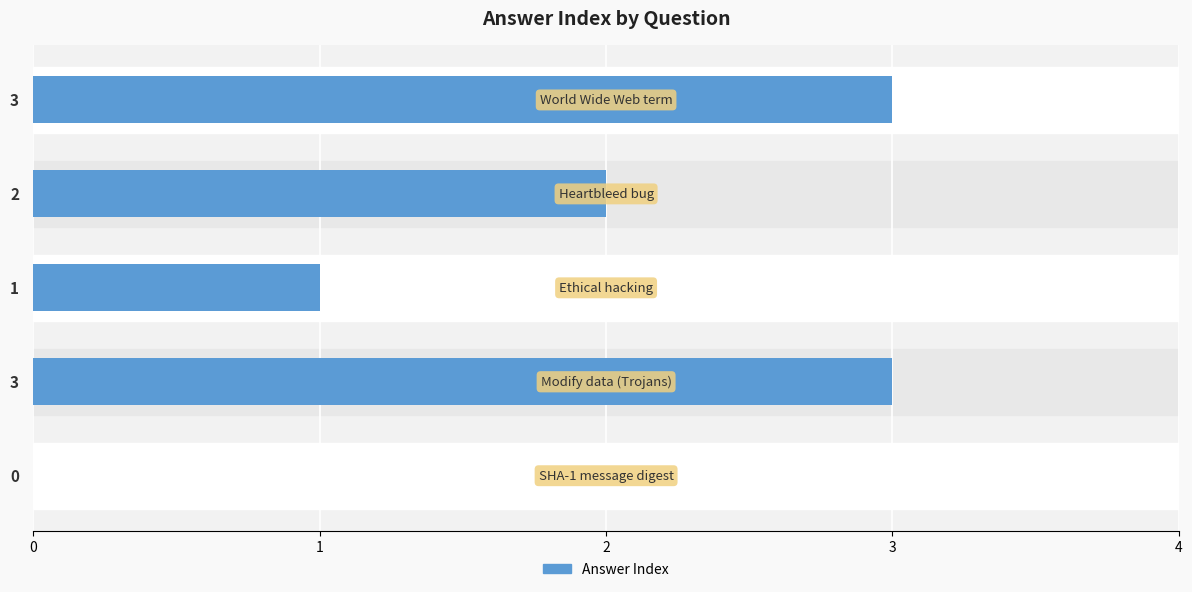

What is the sum of all values?

9